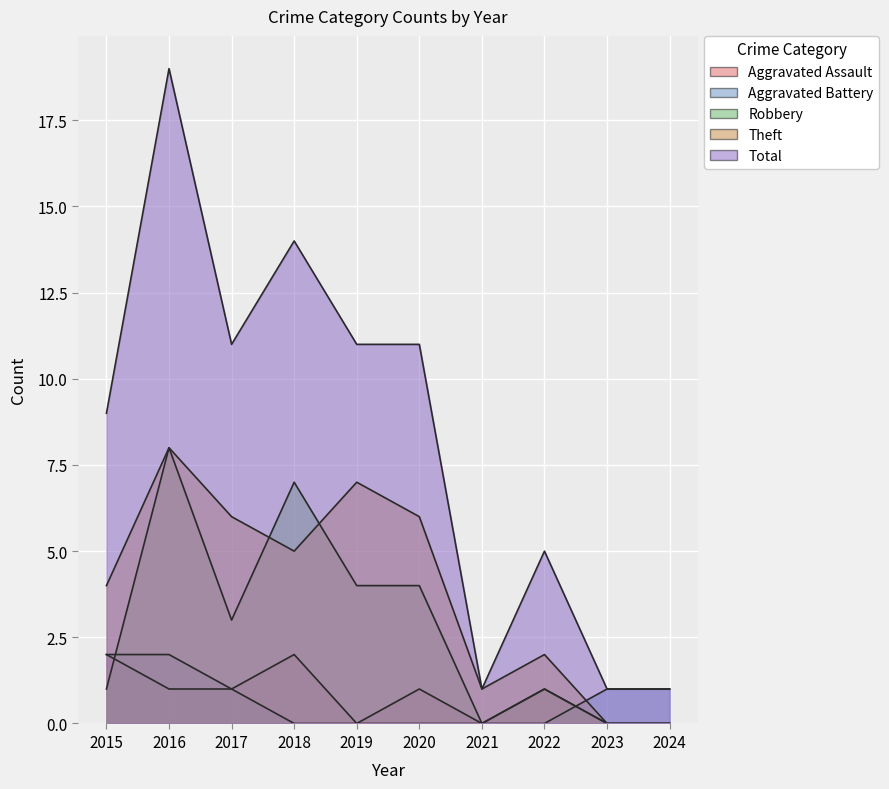

Reading right to left, extract all data points from this chart.

Aggravated Assault: 2024=0	2023=0	2022=1	2021=0	2020=1	2019=0	2018=2	2017=1	2016=1	2015=2
Aggravated Battery: 2024=1	2023=1	2022=0	2021=0	2020=0	2019=0	2018=0	2017=1	2016=2	2015=2
Robbery: 2024=0	2023=0	2022=1	2021=0	2020=4	2019=4	2018=7	2017=3	2016=8	2015=1
Theft: 2024=0	2023=0	2022=2	2021=1	2020=6	2019=7	2018=5	2017=6	2016=8	2015=4
Total: 2024=1	2023=1	2022=5	2021=1	2020=11	2019=11	2018=14	2017=11	2016=19	2015=9